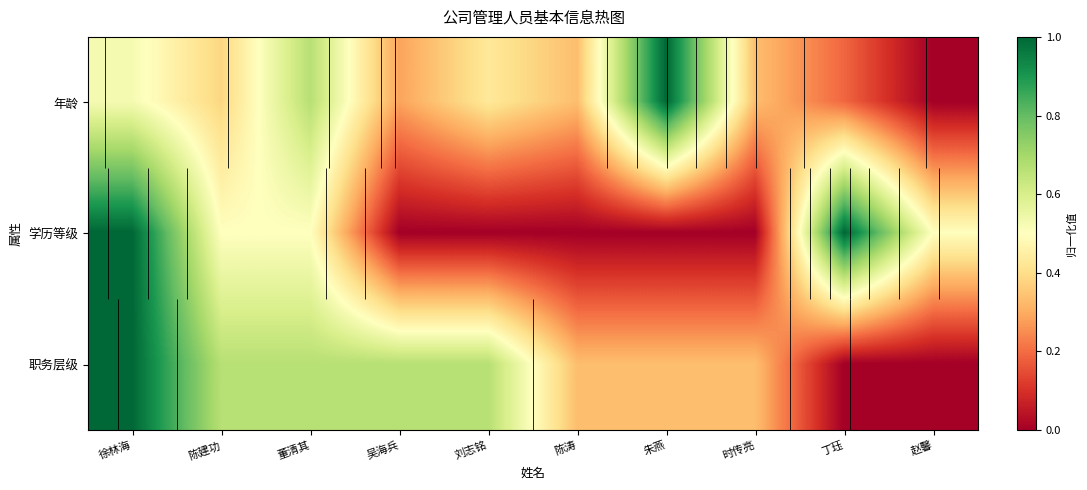

What is the sum of the 学历等级 values at 刘志铭 and 徐林海?

1.0